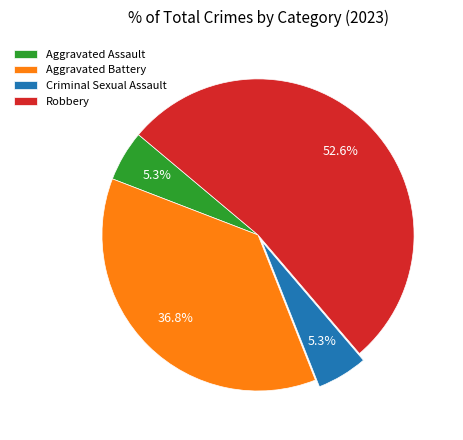

How many segments does this pie chart have?

4